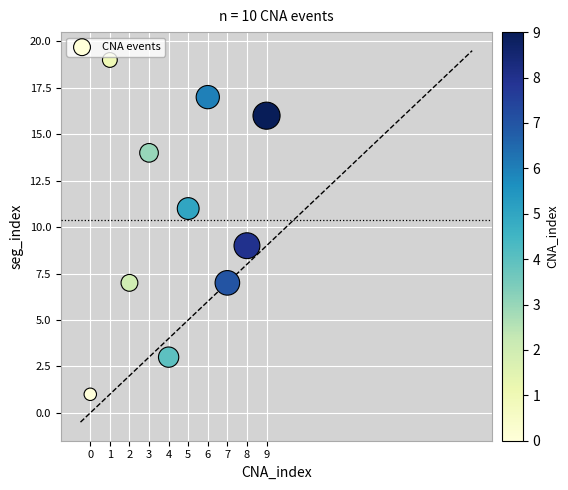

What is the range of Y values (max minus min)?

18